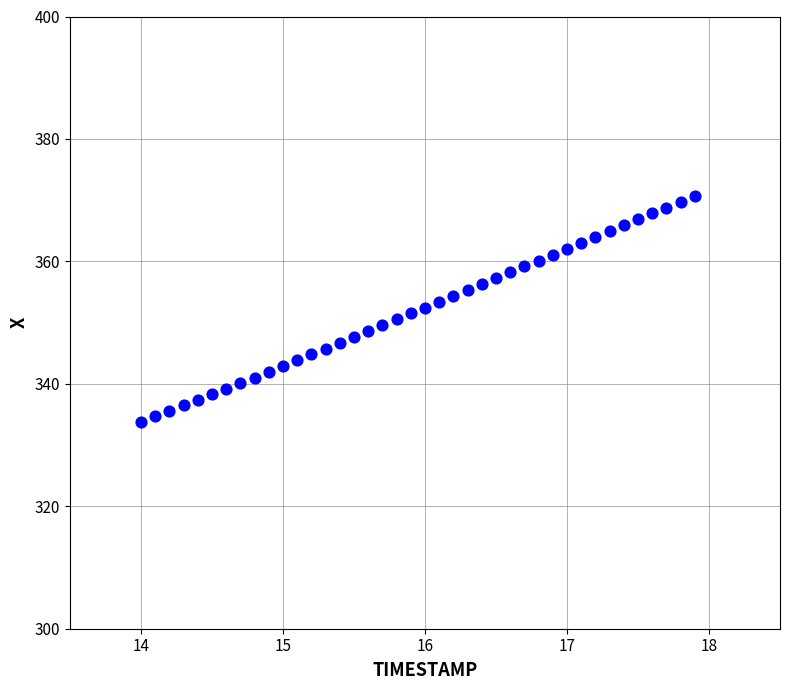

What is the range of X values (max minus min)?

3.9